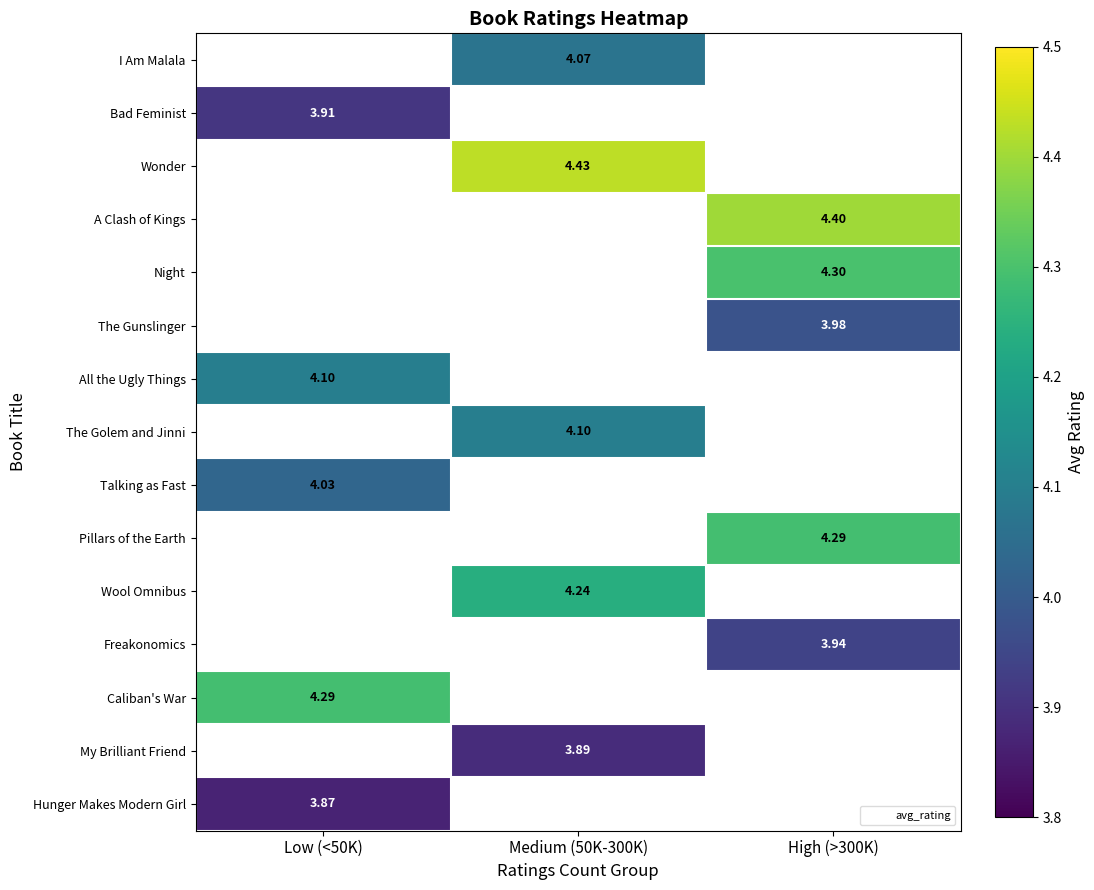

Which has a higher value, Low (<50K) or Medium (50K-300K)?

Medium (50K-300K)